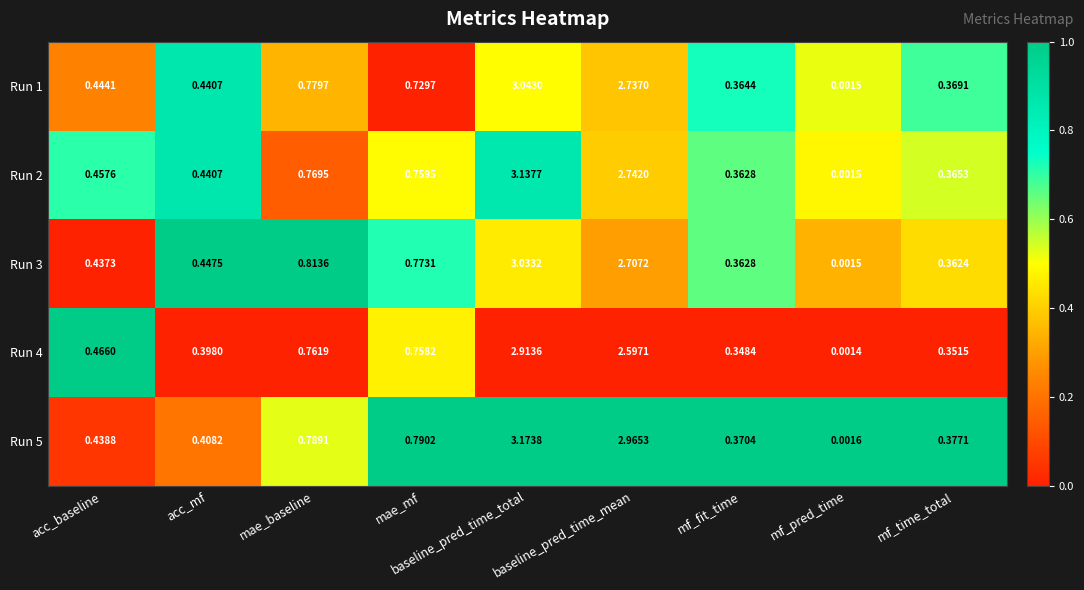

Where is Run 1 nearest to the value 1?

mae_baseline